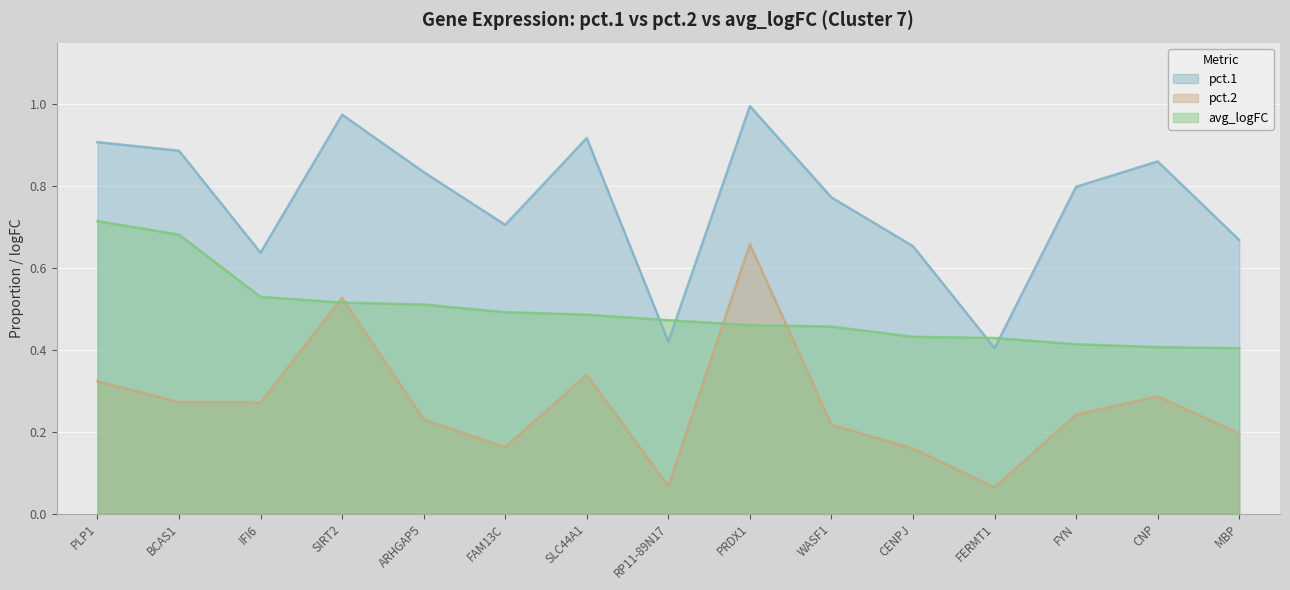

How many series are shown in this chart?

3